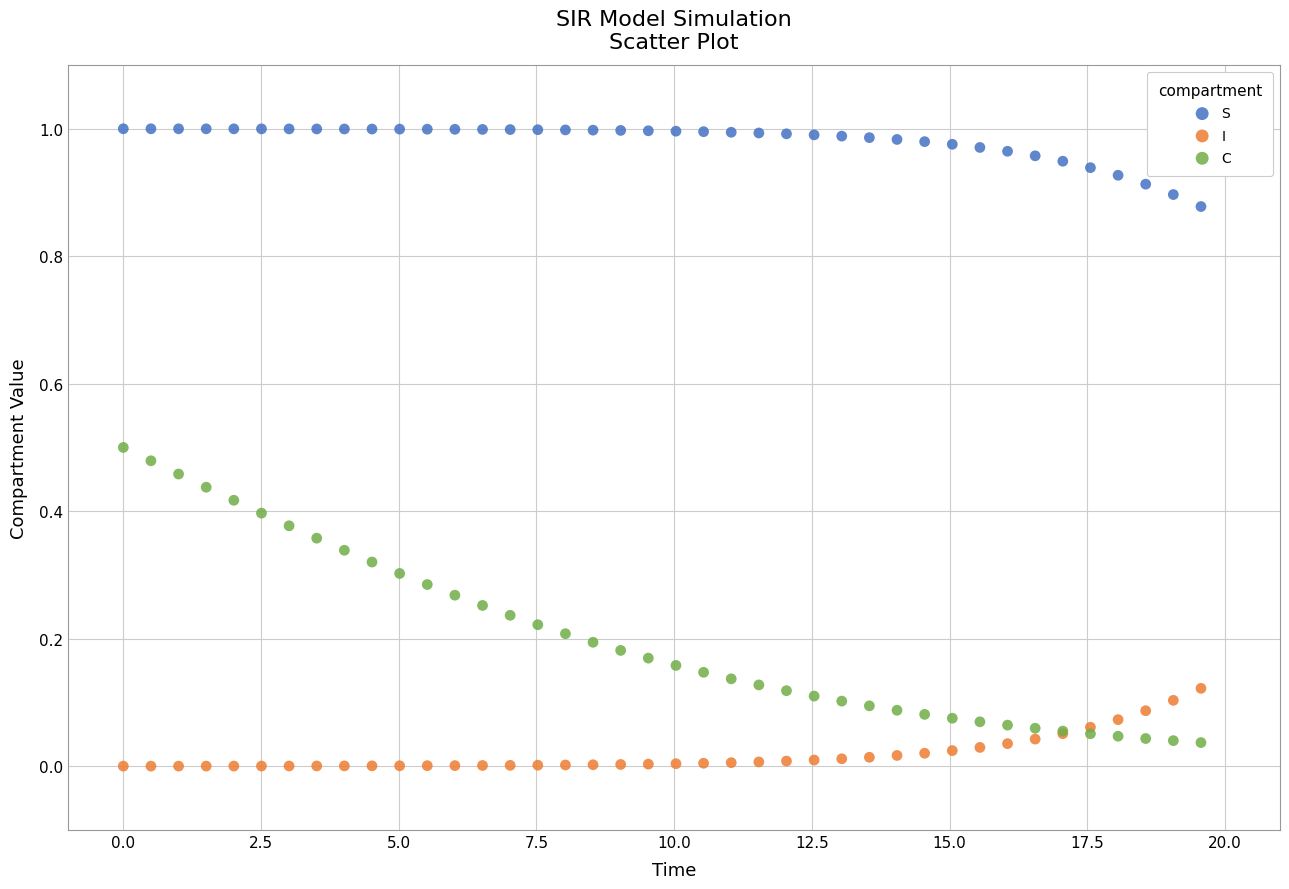

Which series has the widest spread of Y values?

C